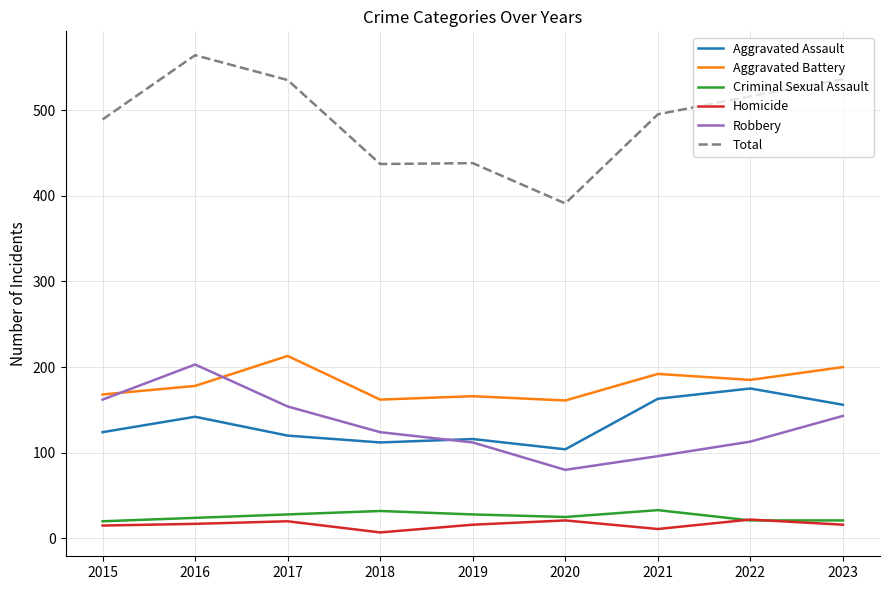

What is the average value of the Robbery series?

132